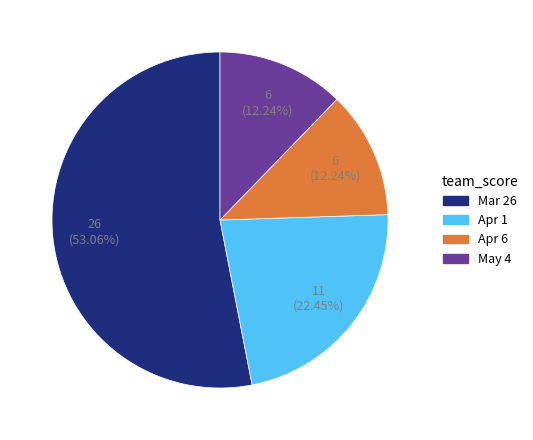

Count the number of slices in the pie.

4